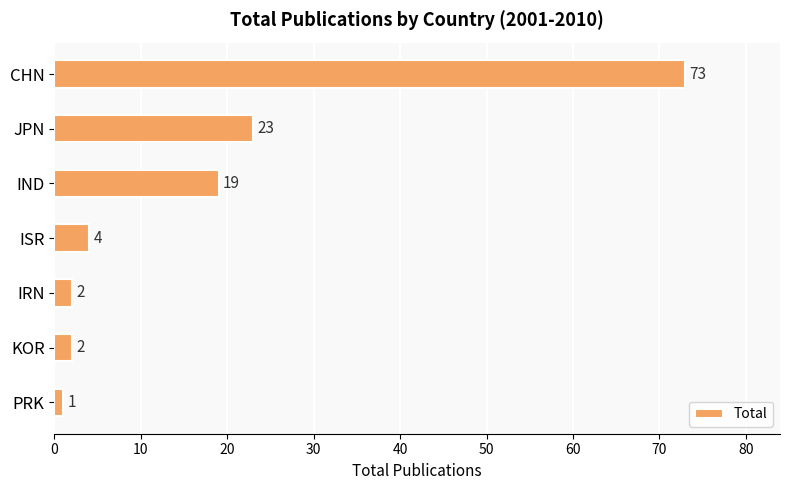

What is the change in value from CHN to KOR?

-71